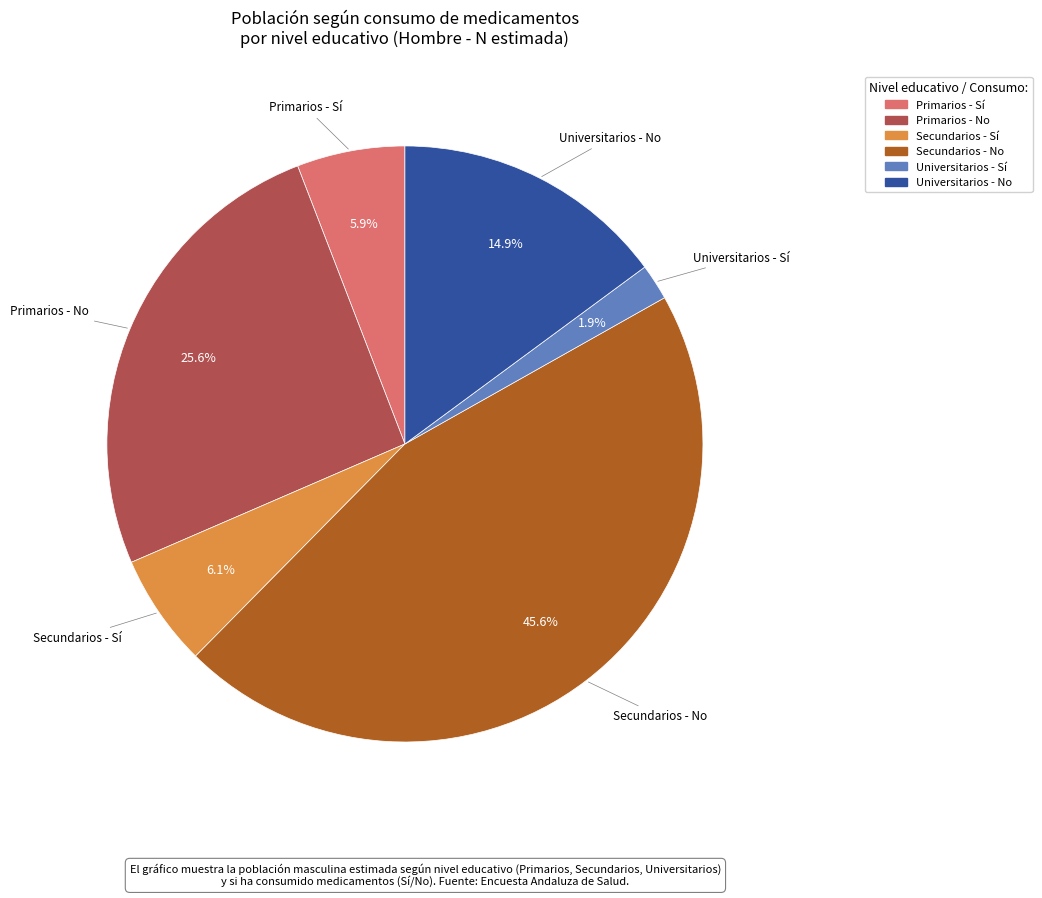

Is it true that Primarios - Sí is 6% of the pie?

True